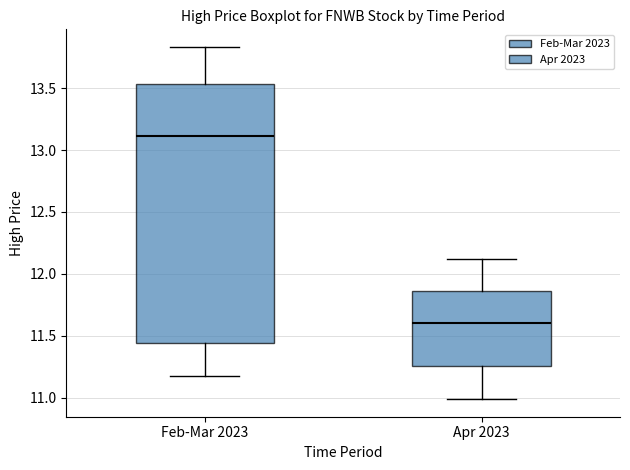

Reading left to right, read every box against the y-axis: the position of its median line, the range the box covers, and the ends of its whiskers. The values are not printed on the chart, so give them approximately, as read against the axis.

Feb-Mar 2023: median 13.10, box 11.45 to 13.55, whiskers 11.20 to 13.85
Apr 2023: median 11.60, box 11.25 to 11.85, whiskers 11.00 to 12.10